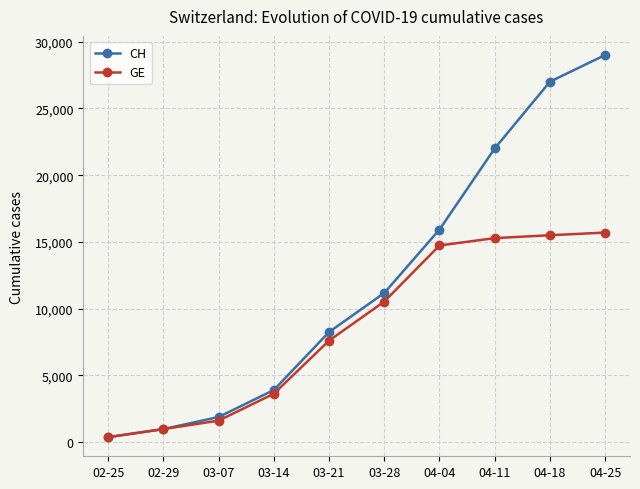

Rank the series by their maximum value, from highest to lowest.

CH, GE